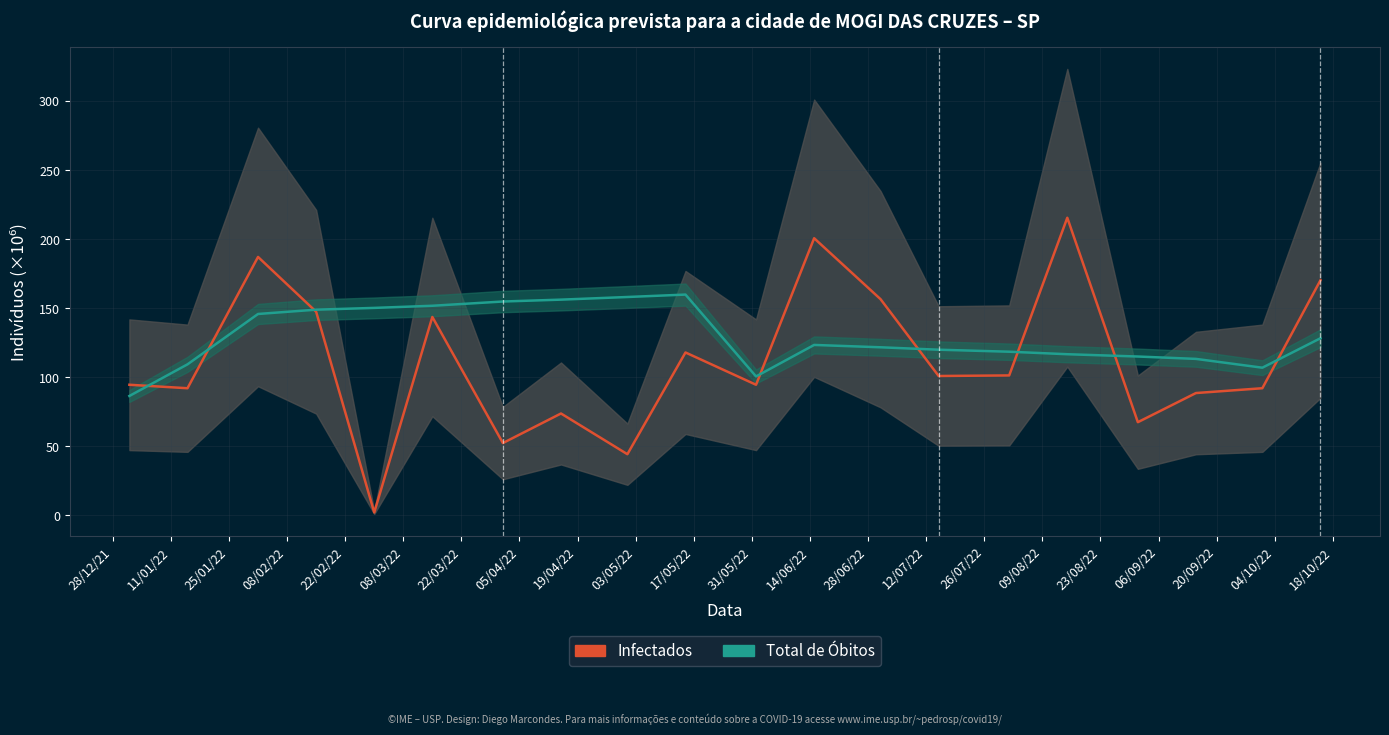

Reading left to right, what are all the values shown in this chart?

Infectados: 94.6	92.1	187.1	147.4	2.2	143.7	52.4	73.8	44.3	118.0	94.6	200.6	156.5	100.9	101.4	215.5	67.5	88.6	92.1	170.2
Total de Óbitos: 86.5	109.4	145.8	148.9	150.2	151.8	154.8	156.2	158.1	159.9	100.6	123.4	121.7	120.0	118.5	116.7	115.0	113.3	107.0	128.3